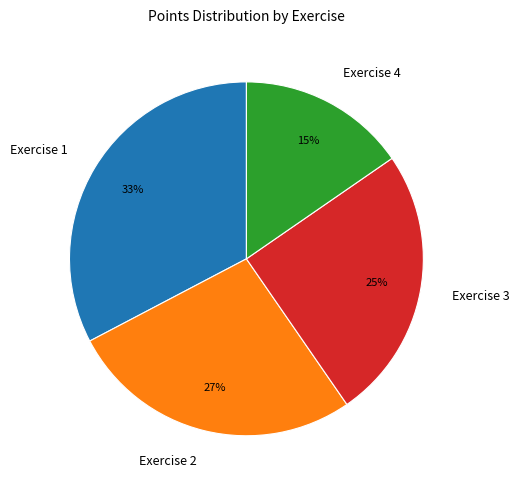

Rank the categories by value from lowest to highest.

Exercise 4, Exercise 3, Exercise 2, Exercise 1